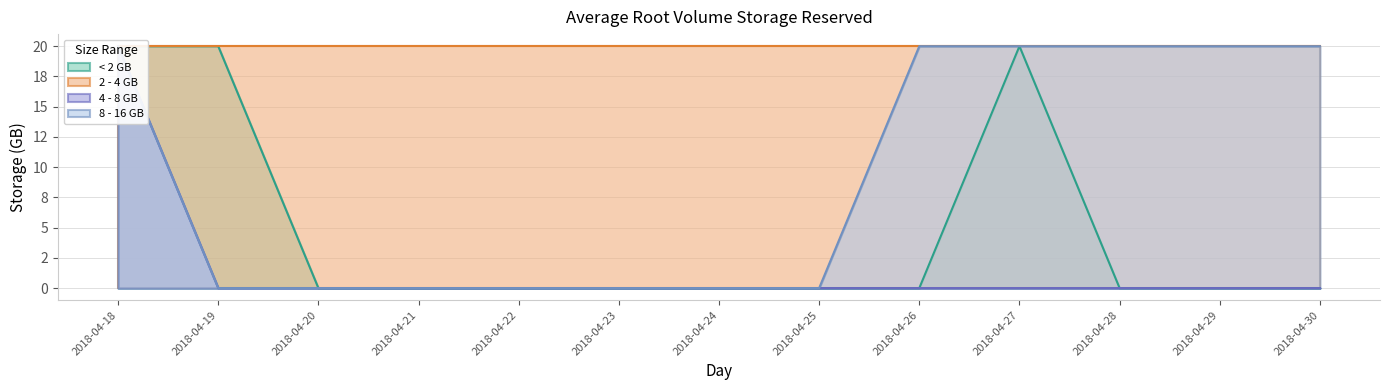

List the labels in order of 8 - 16 GB value, largest first.

2018-04-18, 2018-04-26, 2018-04-27, 2018-04-28, 2018-04-29, 2018-04-30, 2018-04-19, 2018-04-20, 2018-04-21, 2018-04-22, 2018-04-23, 2018-04-24, 2018-04-25